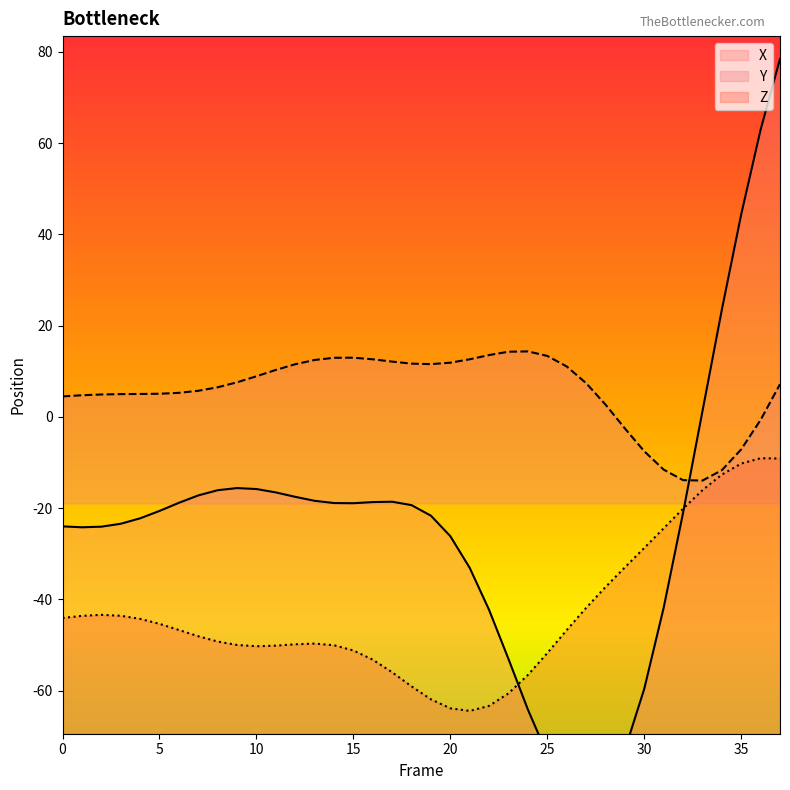

How many lines are shown in the chart?

3